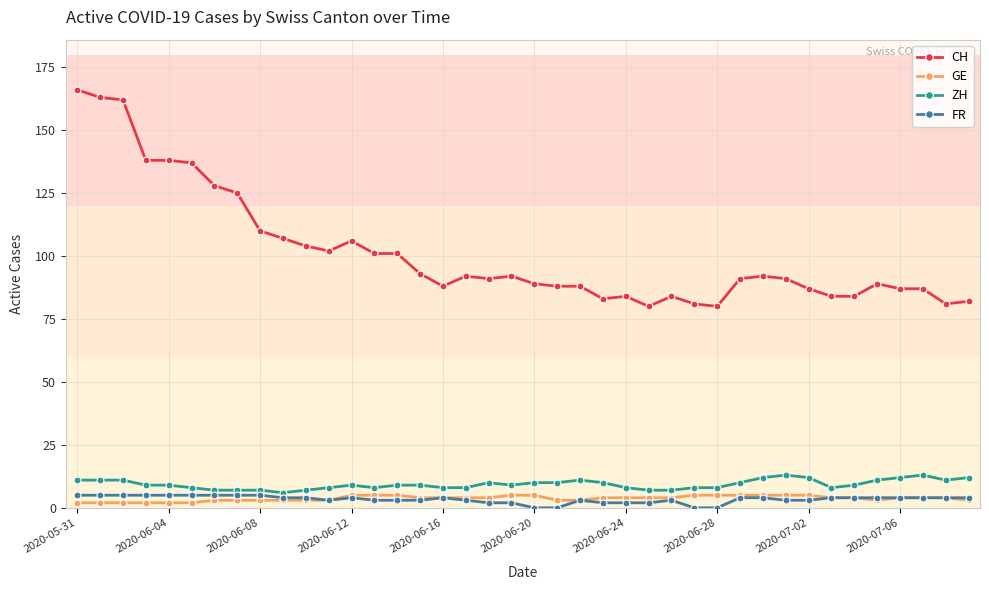

At how many categories does at least one series exceed 28?

40